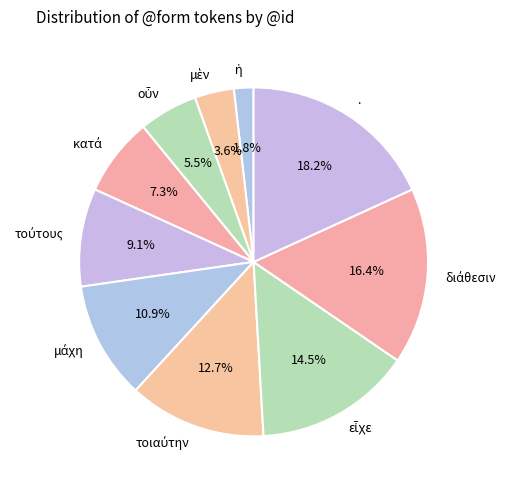

Is there any slice that represents more than half of the pie?

No